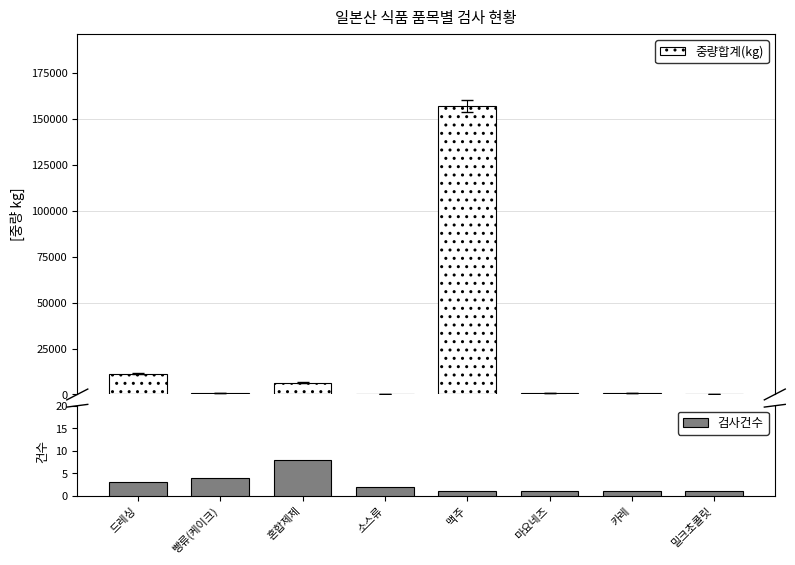

The 검사건수 series shows 5 at 드레싱. True or false?

False